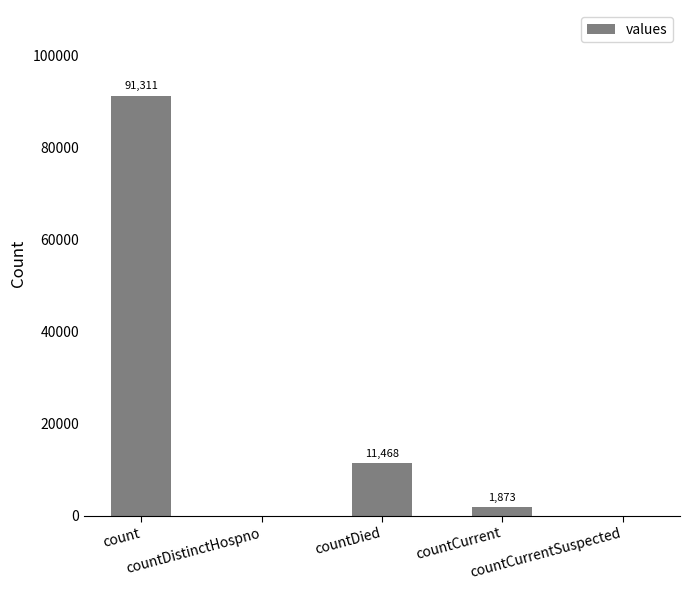

What is the average value?

20930